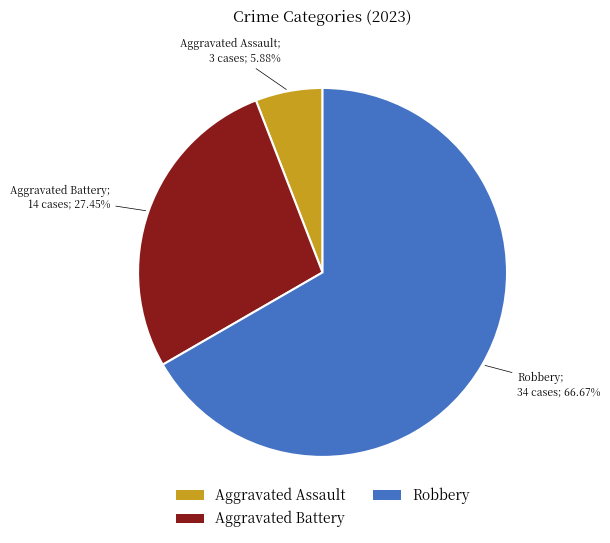

Is it true that Aggravated Battery is 40% of the pie?

False